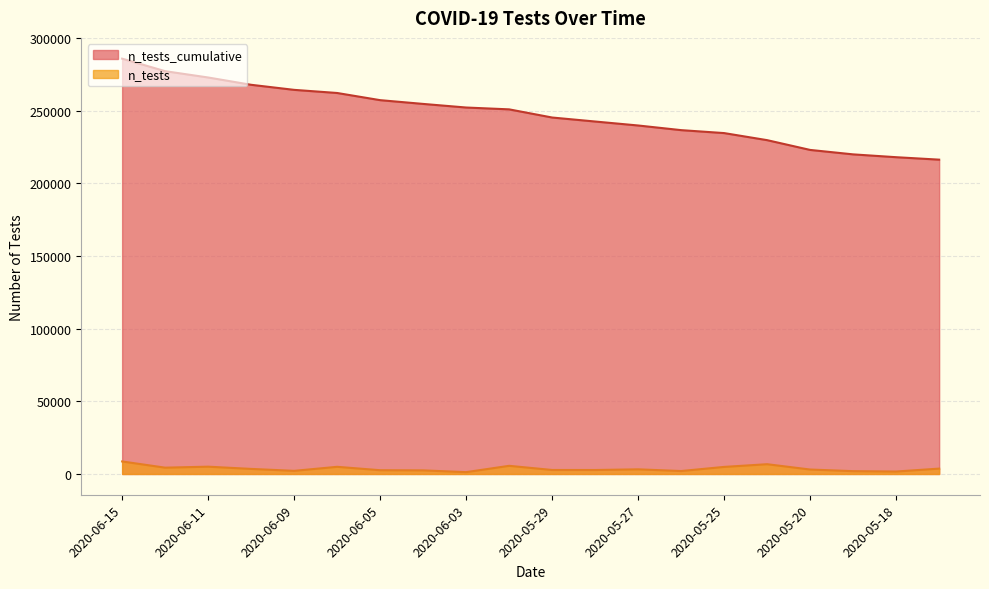

Is it true that n_tests_cumulative equals 239864 at 2020-05-27?

True